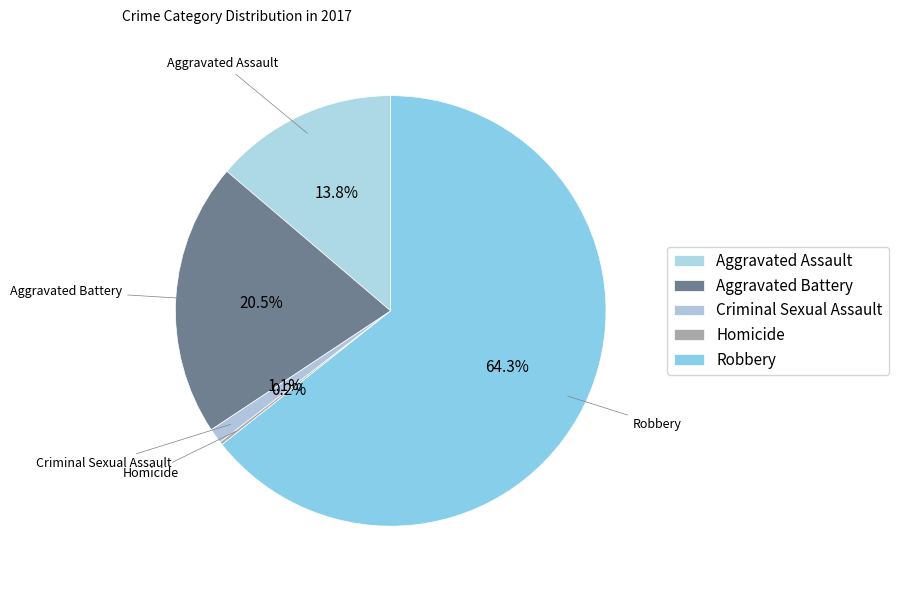

The Criminal Sexual Assault slice represents 11% of the pie. True or false?

False